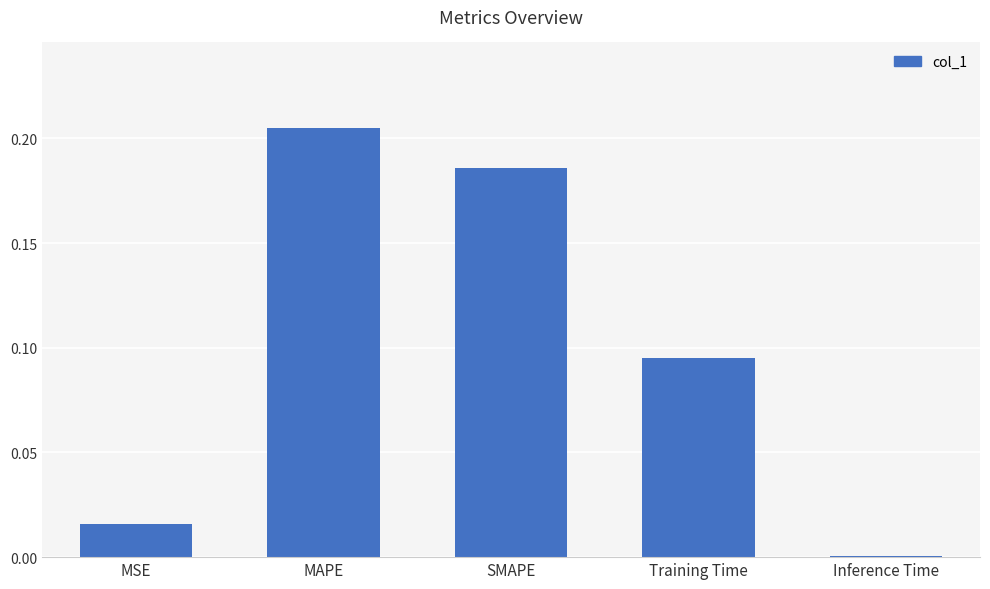

How many distinct data groups are displayed?

1